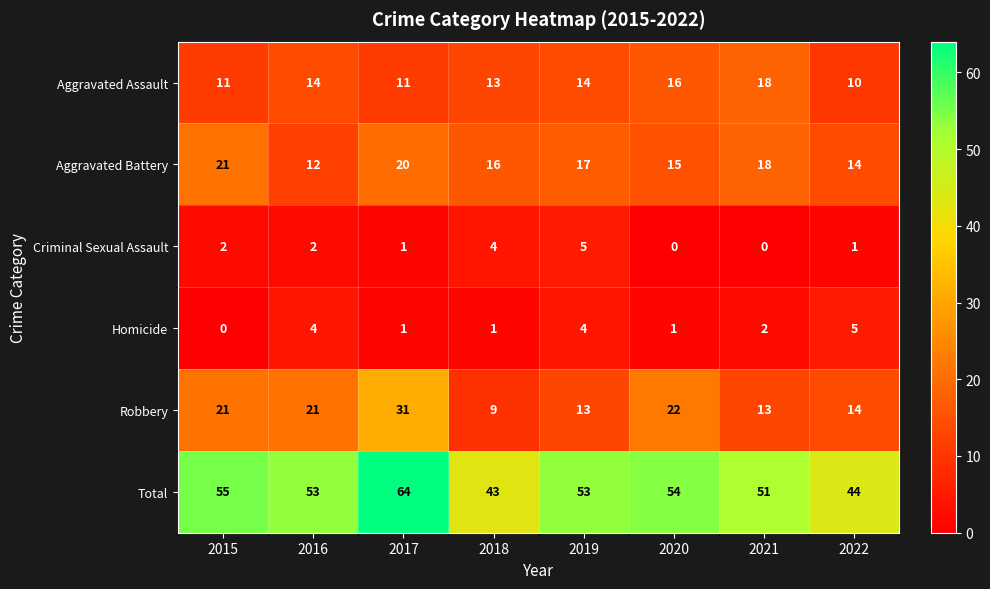

At which label is Aggravated Battery closest to 16?

2018